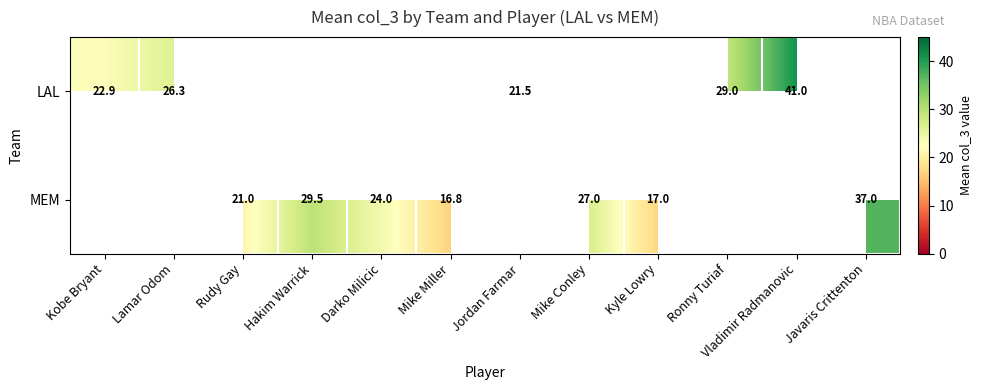

What is the minimum value shown in the chart?

16.8